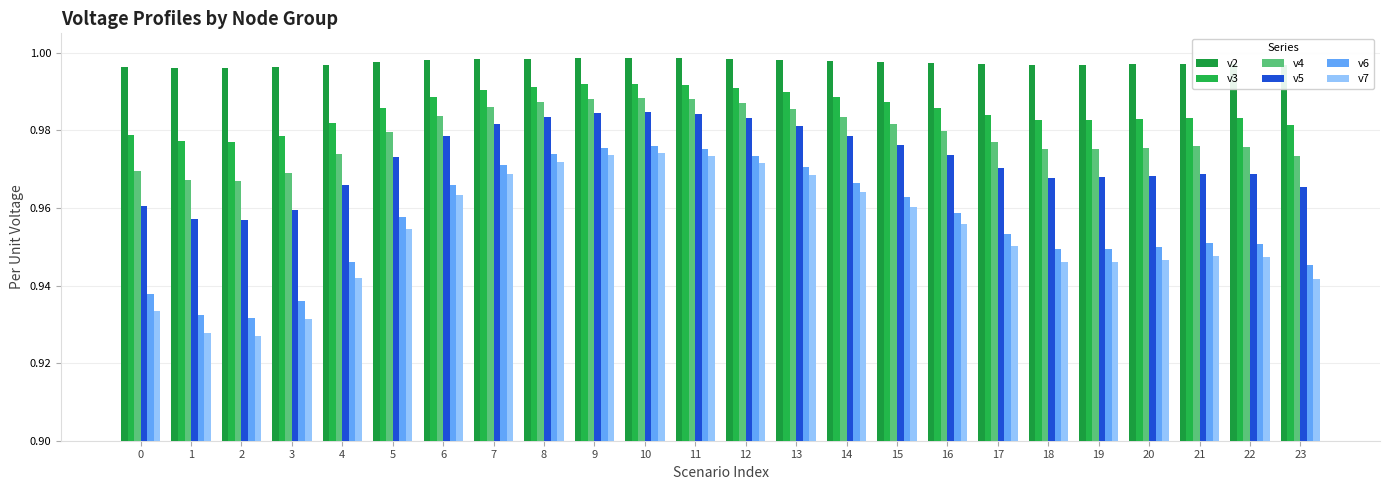

What is the lowest value of the v3 series?

1.0